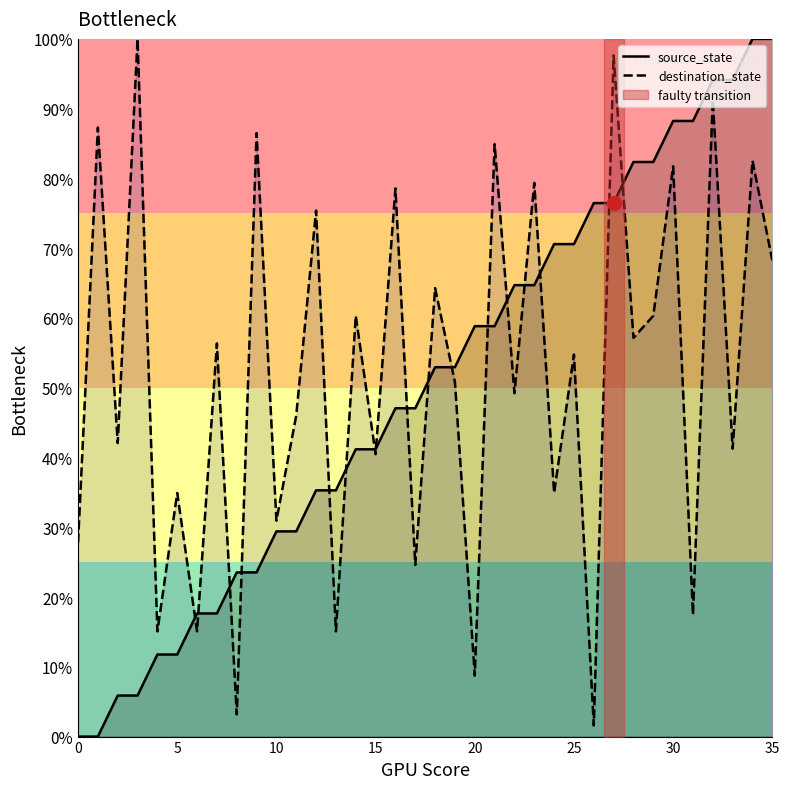

List the series in order of their overall mean, lowest first.

source_state, destination_state